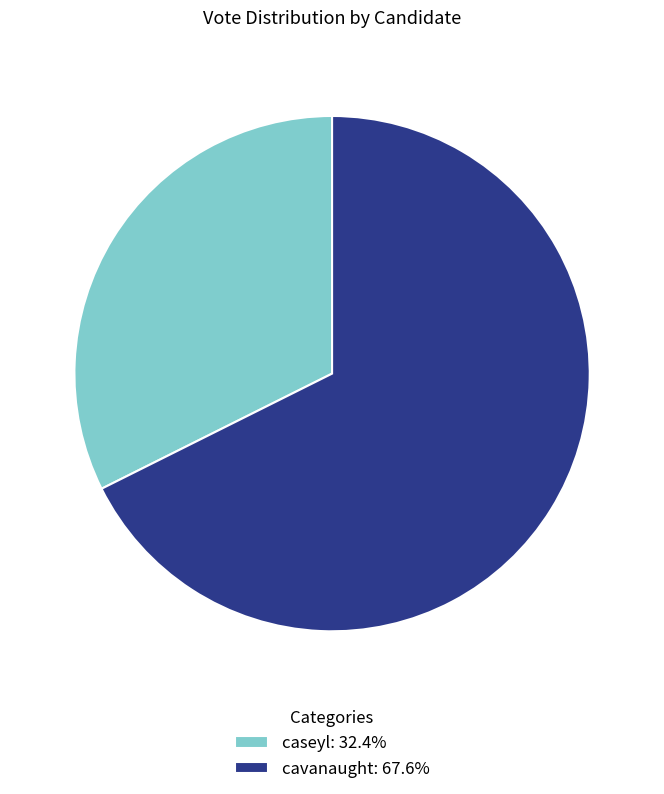

What is the ratio of the value at caseyl: 32.4% to the value at cavanaught: 67.6%?

0.5